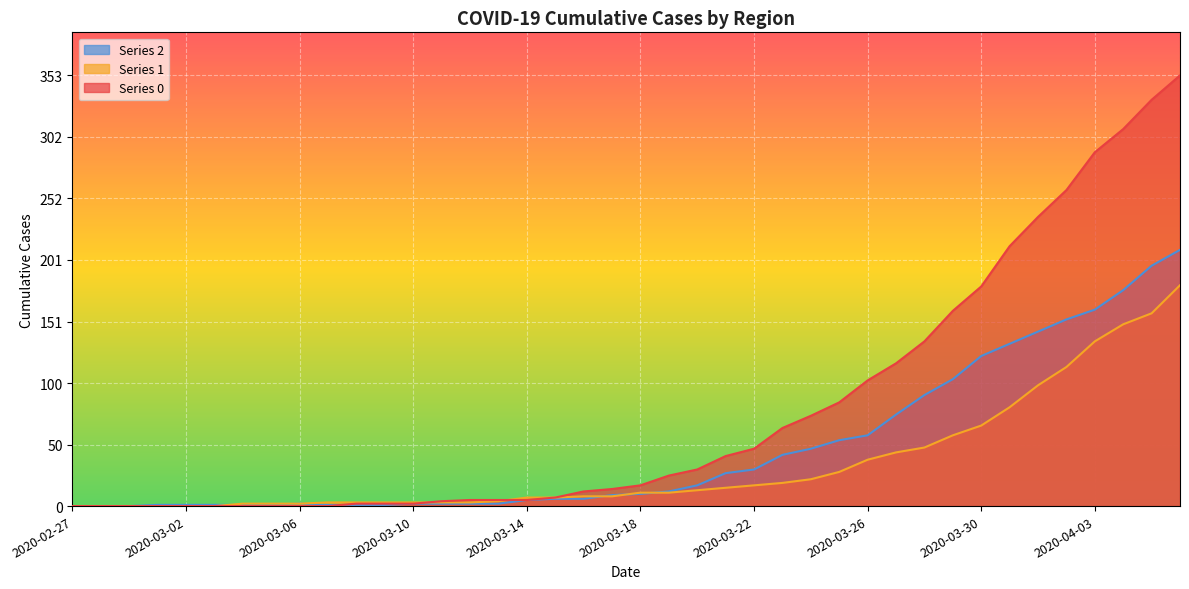

Reading left to right, list all the values displayed in this chart.

0: 2020-02-27=0	2020-02-28=0	2020-02-29=0	2020-03-01=0	2020-03-02=0	2020-03-03=0	2020-03-04=0	2020-03-05=0	2020-03-06=0	2020-03-07=0	2020-03-08=2	2020-03-09=2	2020-03-10=2	2020-03-11=4	2020-03-12=5	2020-03-13=5	2020-03-14=5	2020-03-15=7	2020-03-16=12	2020-03-17=14	2020-03-18=17	2020-03-19=25	2020-03-20=30	2020-03-21=41	2020-03-22=47	2020-03-23=64	2020-03-24=74	2020-03-25=85	2020-03-26=103	2020-03-27=117	2020-03-28=135	2020-03-29=160	2020-03-30=180	2020-03-31=213	2020-04-01=237	2020-04-02=259	2020-04-03=290	2020-04-04=309	2020-04-05=333	2020-04-06=353
1: 2020-02-27=0	2020-02-28=0	2020-02-29=0	2020-03-01=0	2020-03-02=0	2020-03-03=0	2020-03-04=2	2020-03-05=2	2020-03-06=2	2020-03-07=3	2020-03-08=3	2020-03-09=3	2020-03-10=3	2020-03-11=3	2020-03-12=3	2020-03-13=4	2020-03-14=7	2020-03-15=7	2020-03-16=8	2020-03-17=8	2020-03-18=11	2020-03-19=11	2020-03-20=13	2020-03-21=15	2020-03-22=17	2020-03-23=19	2020-03-24=22	2020-03-25=28	2020-03-26=38	2020-03-27=44	2020-03-28=48	2020-03-29=58	2020-03-30=66	2020-03-31=81	2020-04-01=99	2020-04-02=114	2020-04-03=135	2020-04-04=149	2020-04-05=158	2020-04-06=181
2: 2020-02-27=0	2020-02-28=0	2020-02-29=0	2020-03-01=1	2020-03-02=1	2020-03-03=1	2020-03-04=1	2020-03-05=1	2020-03-06=2	2020-03-07=1	2020-03-08=1	2020-03-09=1	2020-03-10=2	2020-03-11=2	2020-03-12=2	2020-03-13=2	2020-03-14=5	2020-03-15=6	2020-03-16=6	2020-03-17=9	2020-03-18=10	2020-03-19=12	2020-03-20=17	2020-03-21=27	2020-03-22=30	2020-03-23=42	2020-03-24=47	2020-03-25=54	2020-03-26=58	2020-03-27=75	2020-03-28=91	2020-03-29=104	2020-03-30=123	2020-03-31=133	2020-04-01=143	2020-04-02=153	2020-04-03=161	2020-04-04=177	2020-04-05=197	2020-04-06=210